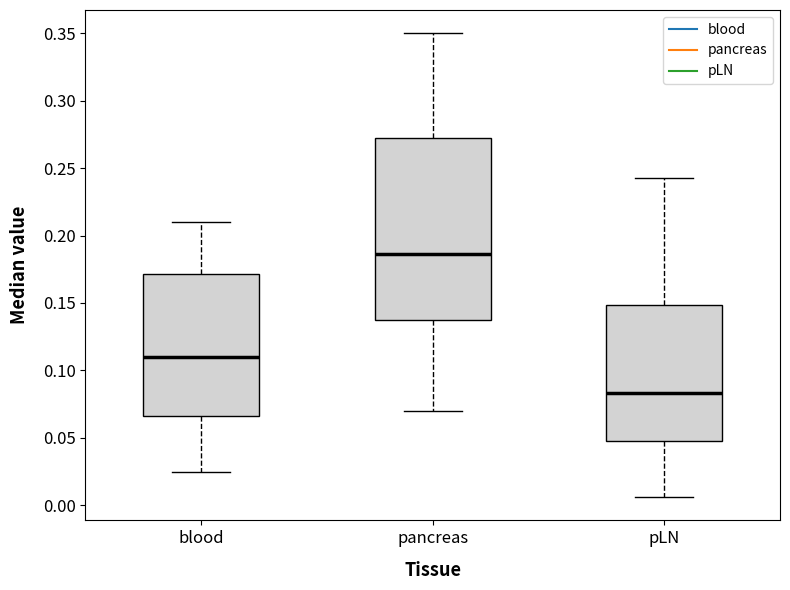

Where does the lower whisker of the box for pLN end on the y-axis? The values are not printed on the chart, so give them approximately, as read against the axis.

0.005